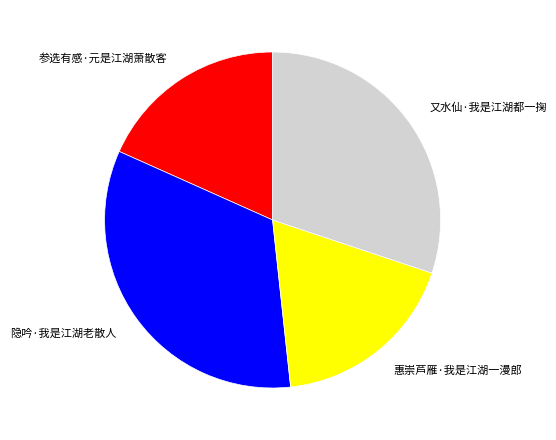

Does 参选有感·元是江湖萧散客 represent more than half of the total?

No